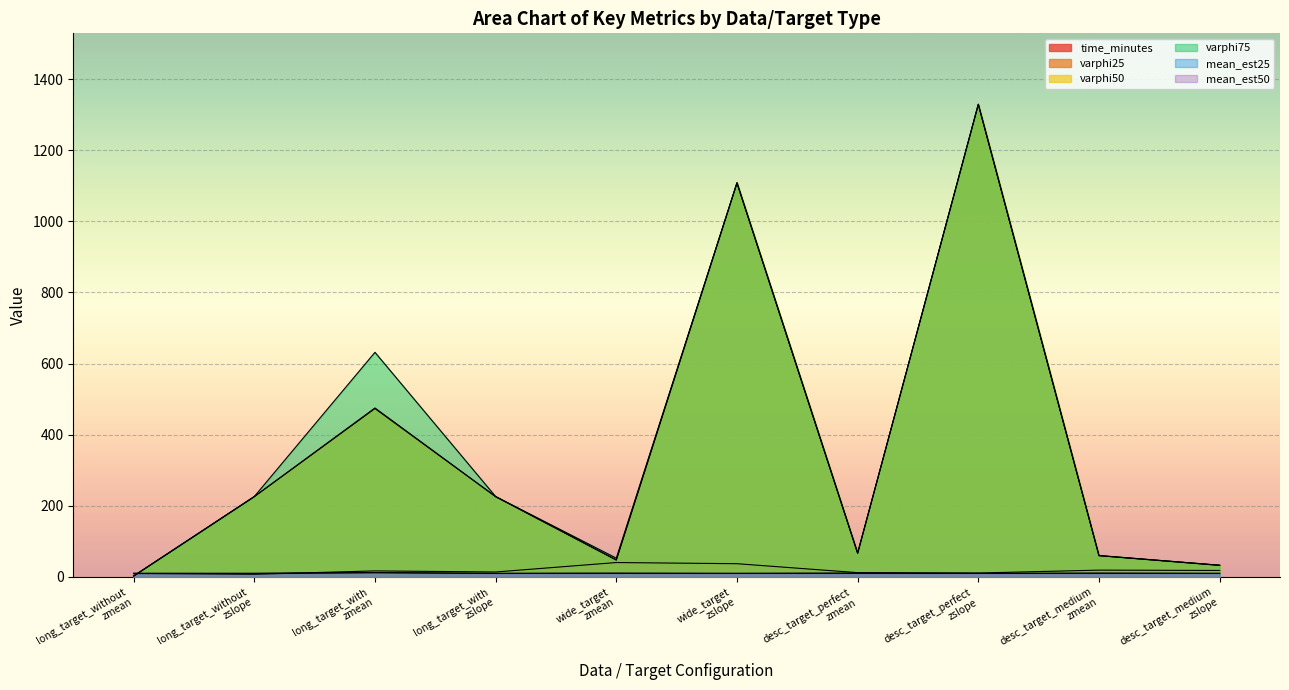

Between long_target_without
zmean and wide_target
zslope, which series saw the biggest shift?

varphi75